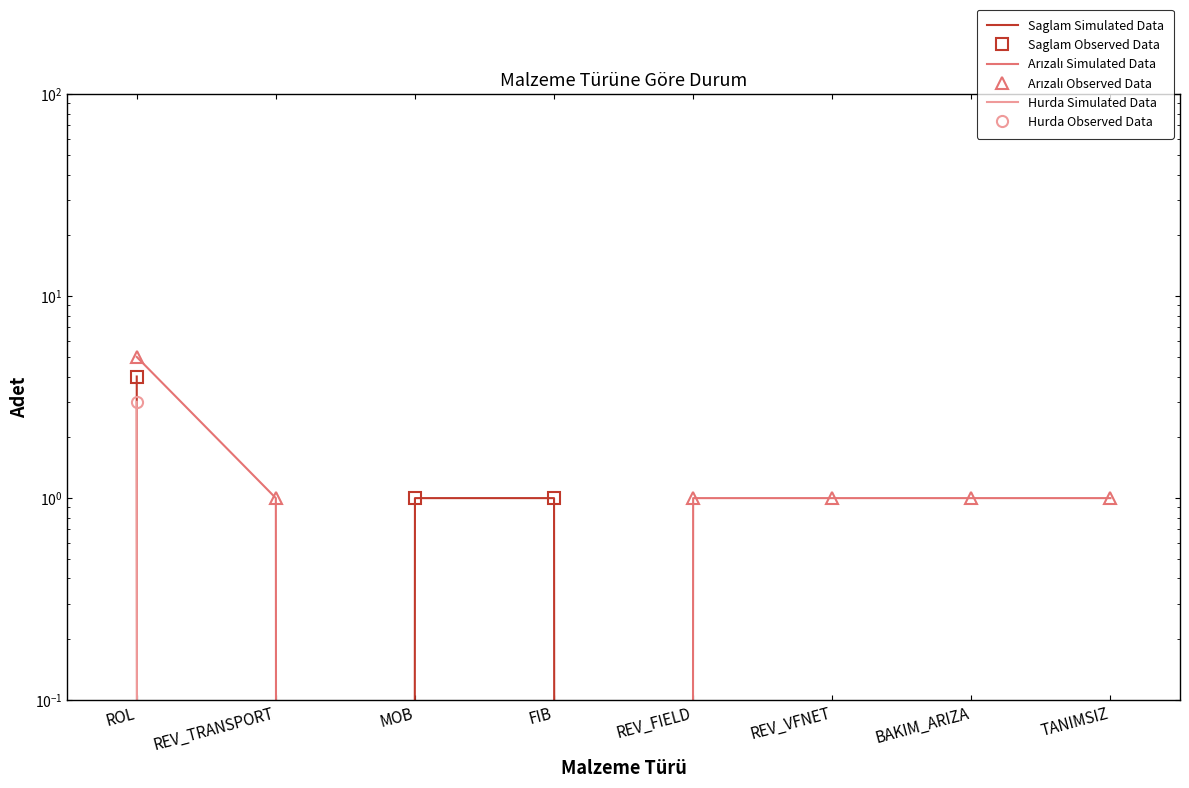

How many positive values does the Arızalı Observed Data series have?

6